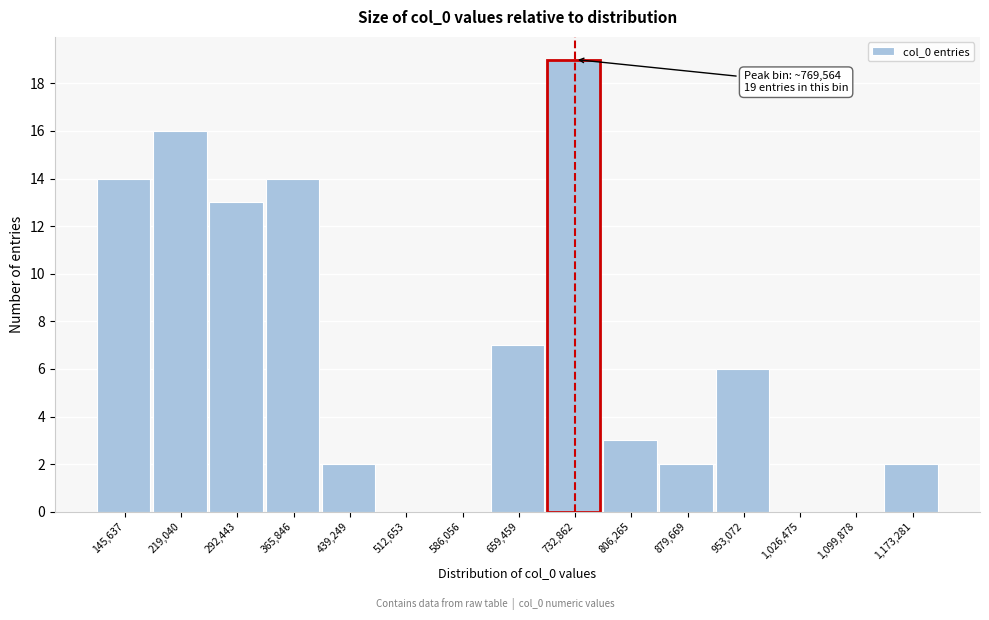

Reading left to right, transcribe all the data shown in this chart.

145,637=14	219,040=16	292,443=13	365,846=14	439,249=2	512,653=0	586,056=0	659,459=7	732,862=19	806,265=3	879,669=2	953,072=6	1,026,475=0	1,099,878=0	1,173,281=2